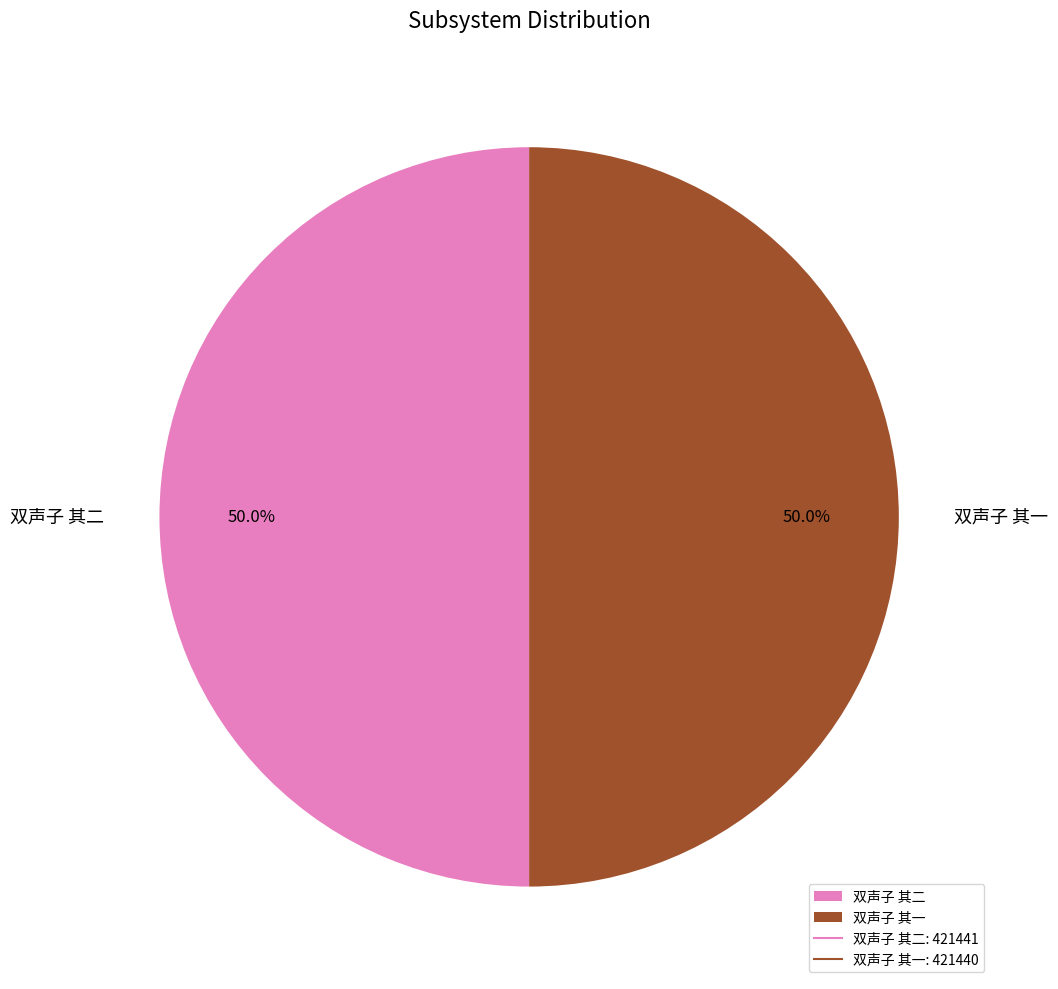

What is the ratio of the value at 双声子 其二 to the value at 双声子 其一?

1.0